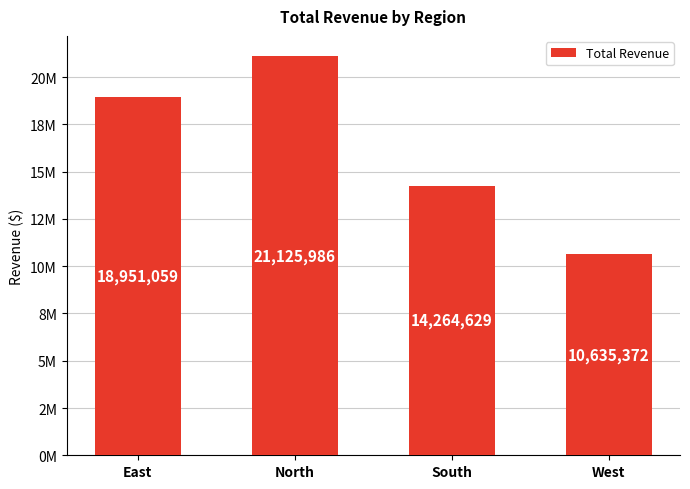

True or false: the data shows 3752816 at West.

False